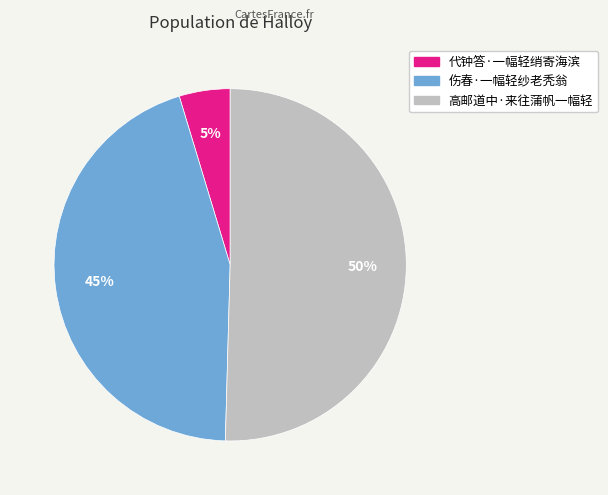

The 代钟答·一幅轻绡寄海滨 slice represents 5% of the pie. True or false?

True